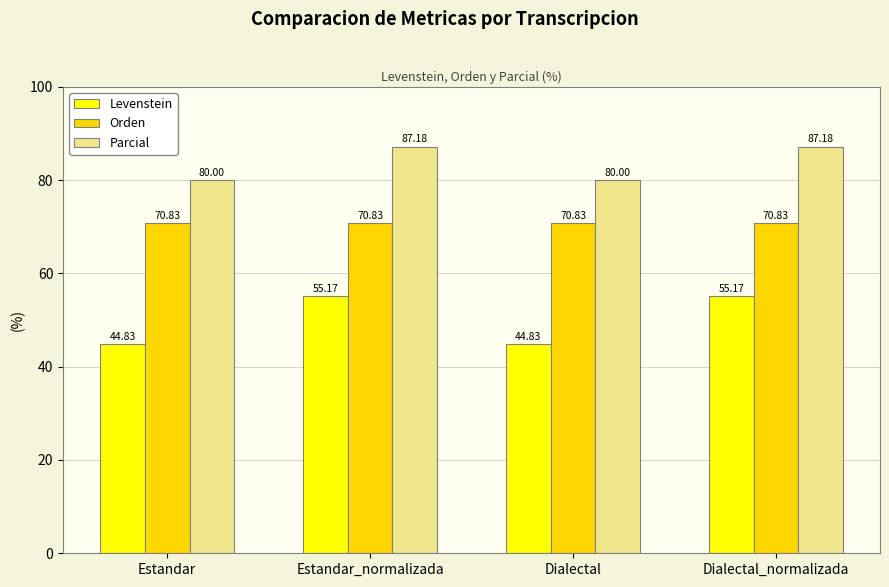

How many bars are there in total?

12